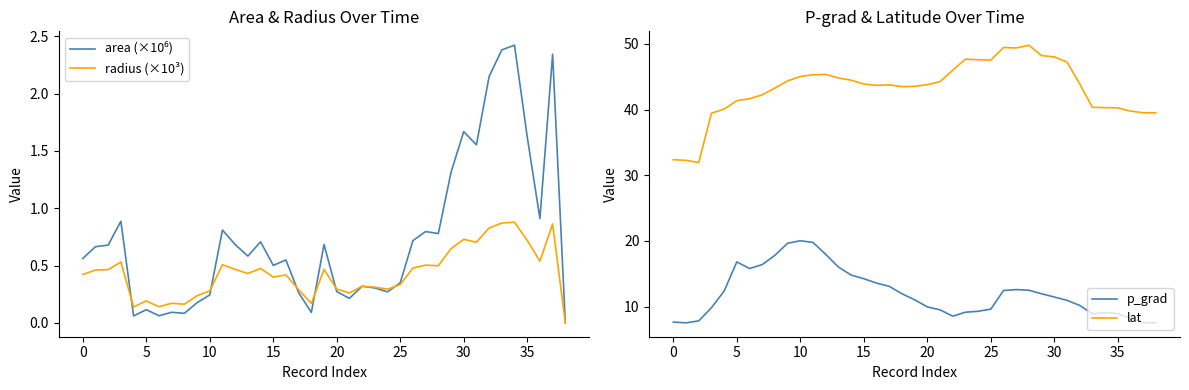

Which series has the largest total across all categories?

lat